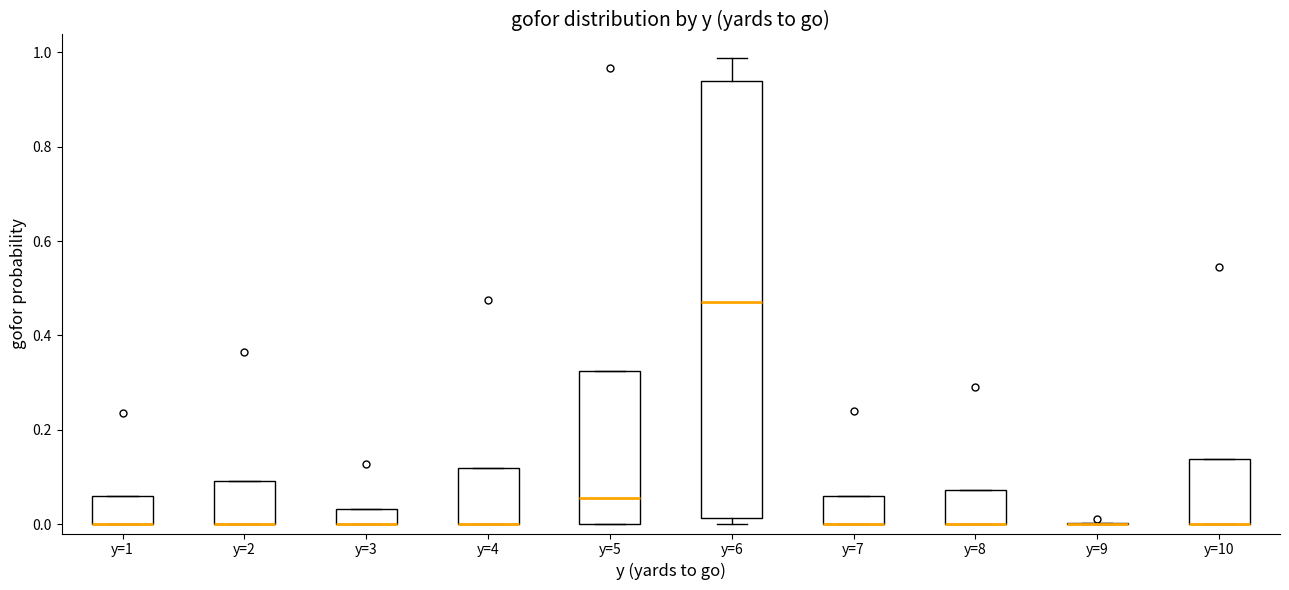

Where is the upper edge of the box for y=2 on the y-axis? The values are not printed on the chart, so give them approximately, as read against the axis.

0.10